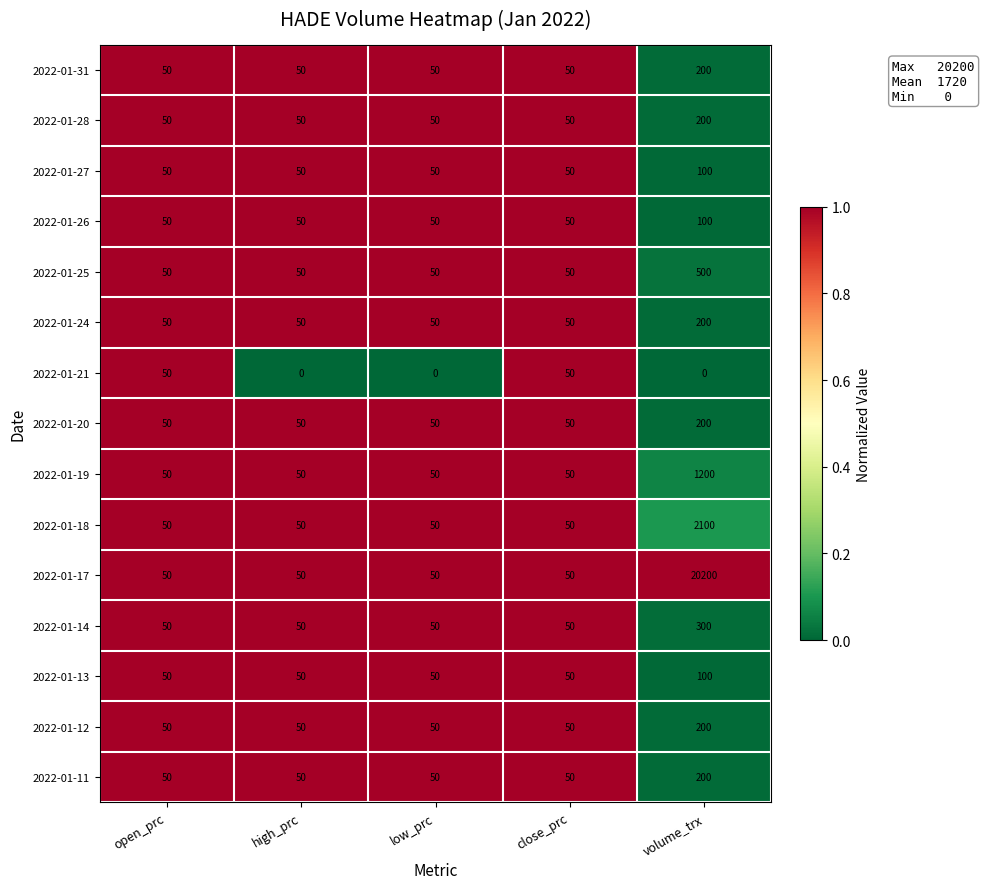

At which category does the chart reach its peak across all series?

volume_trx